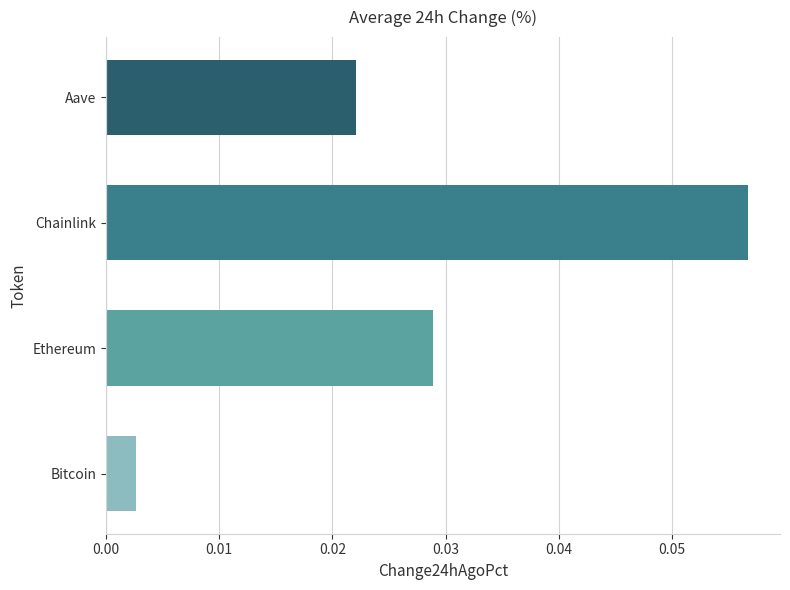

Are the bars grouped side by side (vs. stacked)?

No